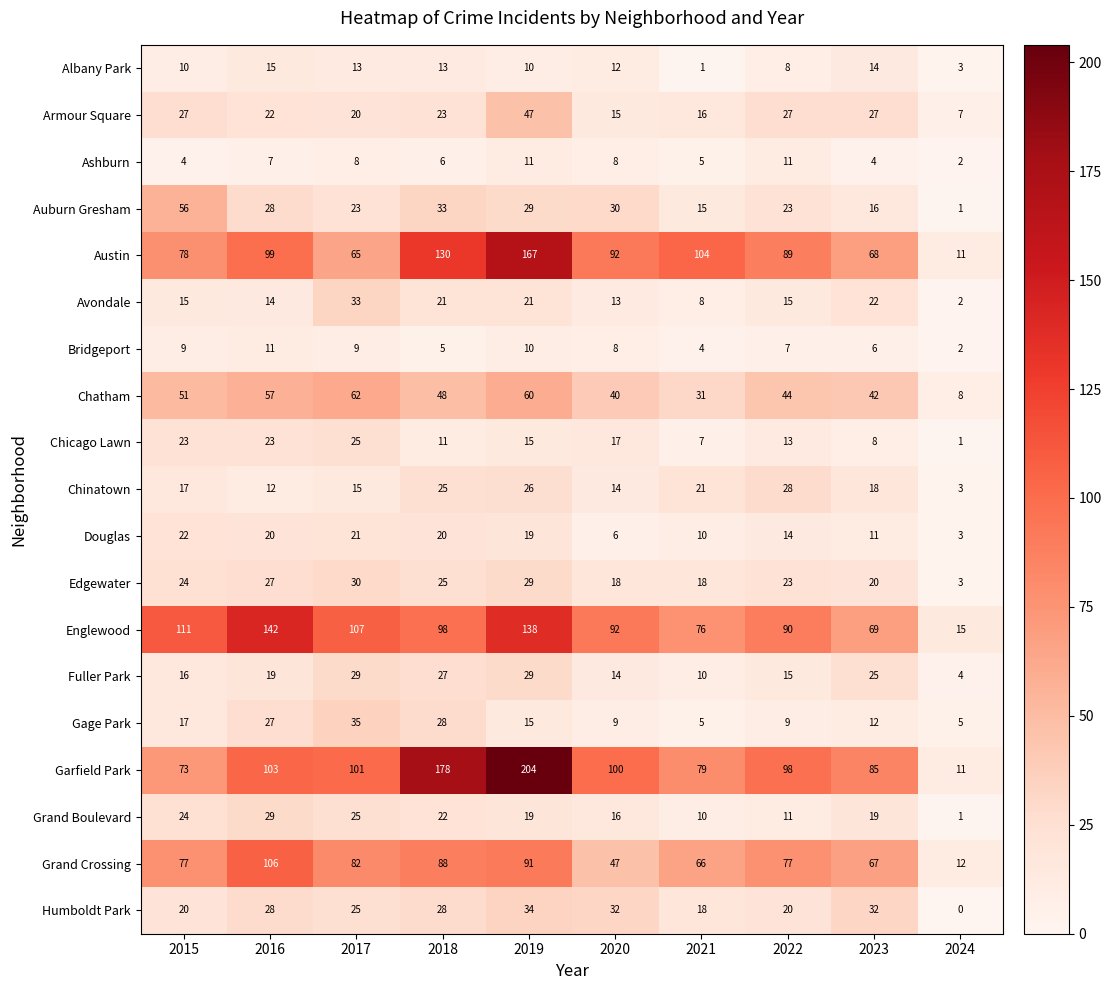

List the labels in order of Englewood value, smallest first.

2024, 2023, 2021, 2022, 2020, 2018, 2017, 2015, 2019, 2016